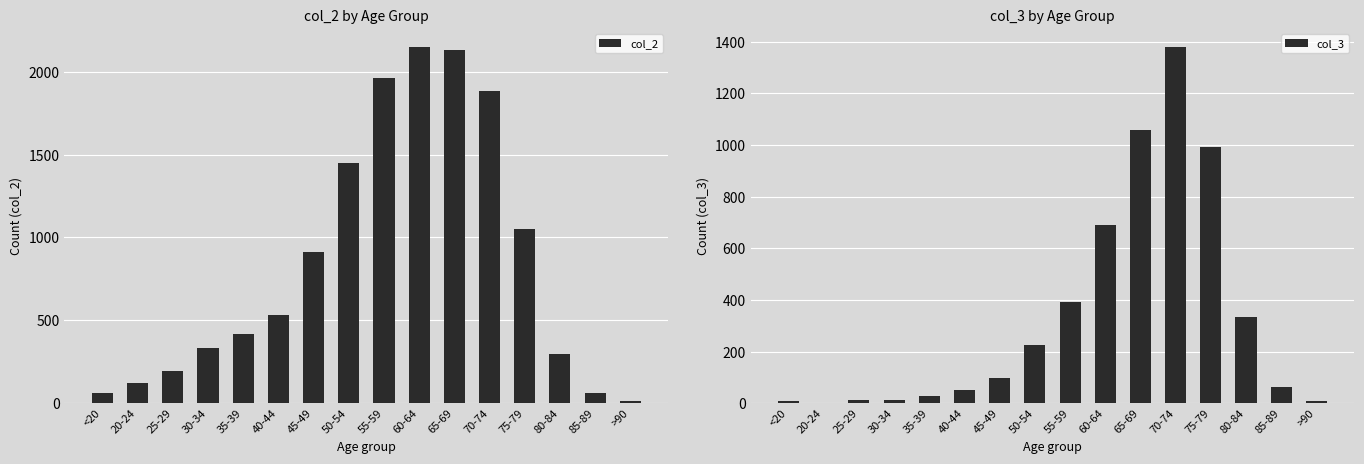

Rank the categories by col_3 value from highest to lowest.

70-74, 65-69, 75-79, 60-64, 55-59, 80-84, 50-54, 45-49, 85-89, 40-44, 35-39, 30-34, 25-29, >90, <20, 20-24